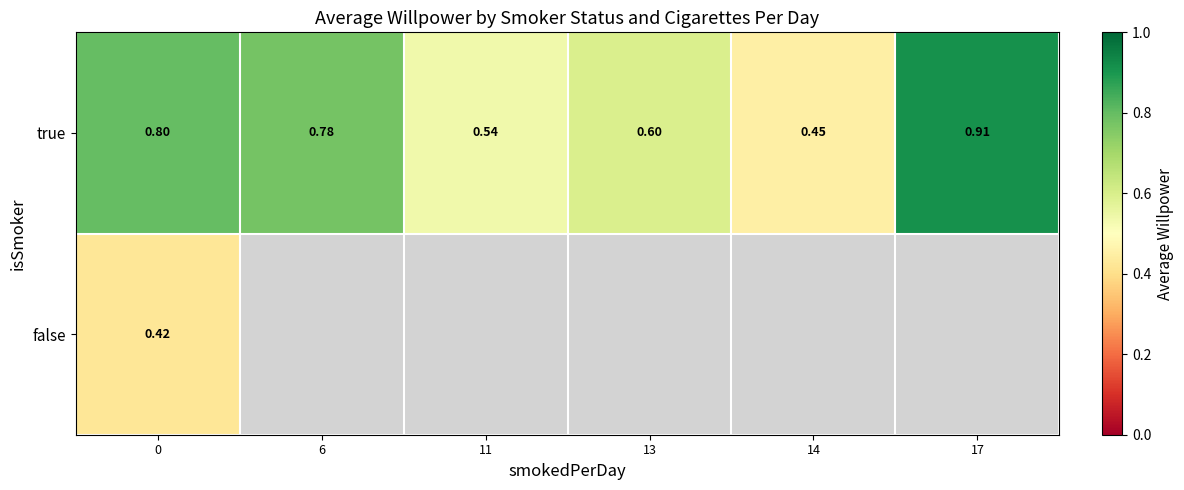

Rank the categories by true value from lowest to highest.

14, 11, 13, 6, 0, 17